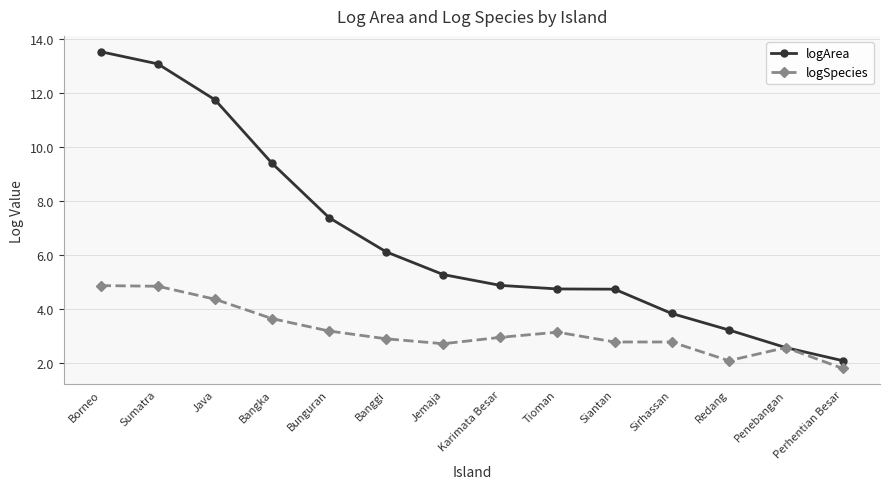

Between Borneo and Perhentian Besar, which series saw the biggest shift?

logArea